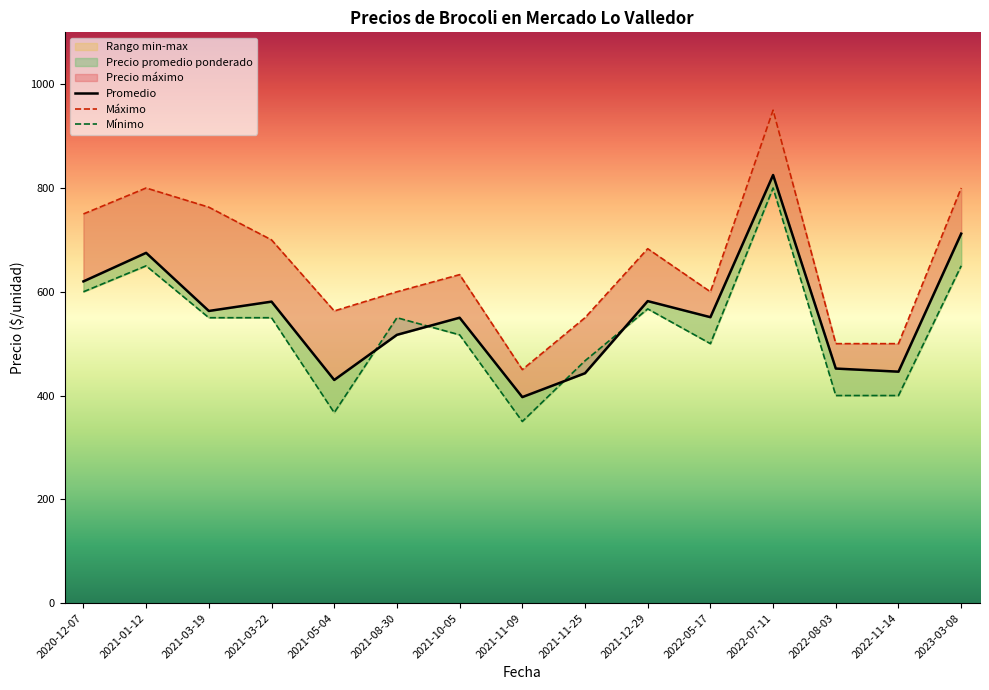

What is the label of the 4th point from the left?

2021-03-22